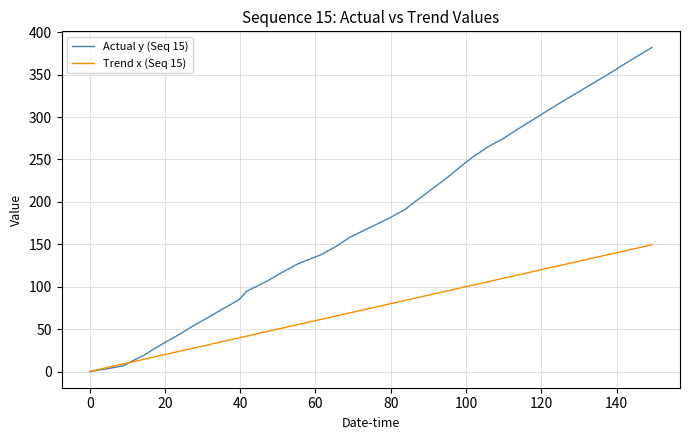

Which series has the largest total across all categories?

Actual y (Seq 15)